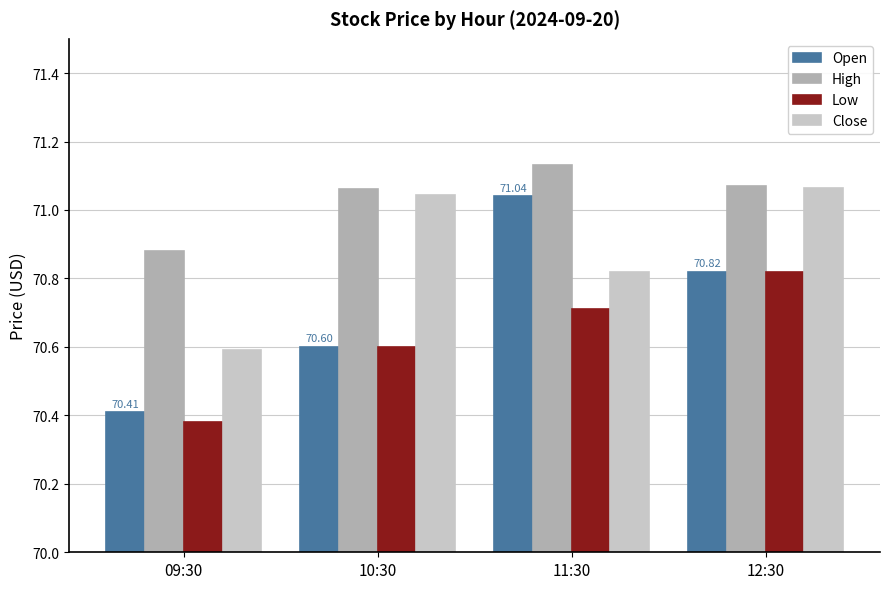

What is the total value across all series at 09:30?

282.3